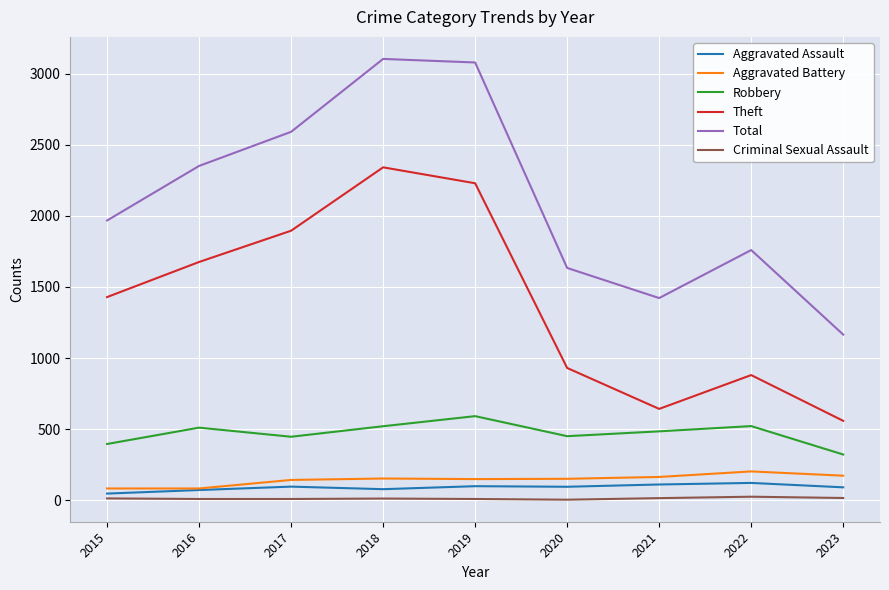

What is the greatest value displayed?

3105